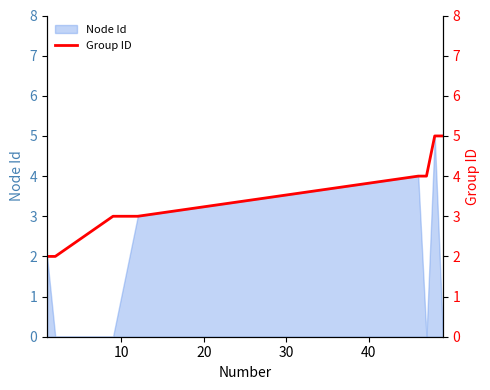

What is the difference between the second highest and minimum values?

3